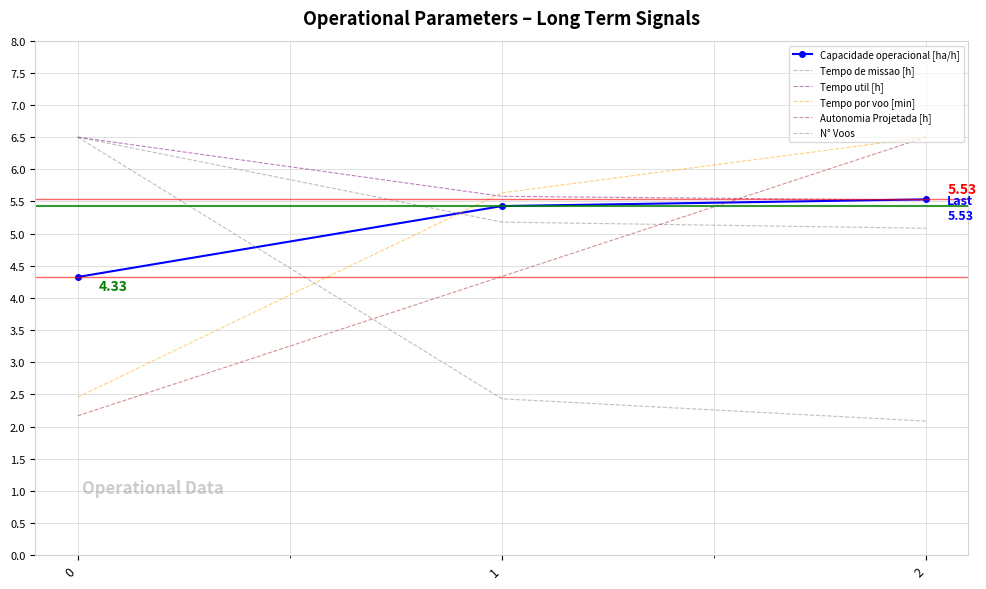

What is the average value of the Capacidade operacional [ha/h] series?

5.1